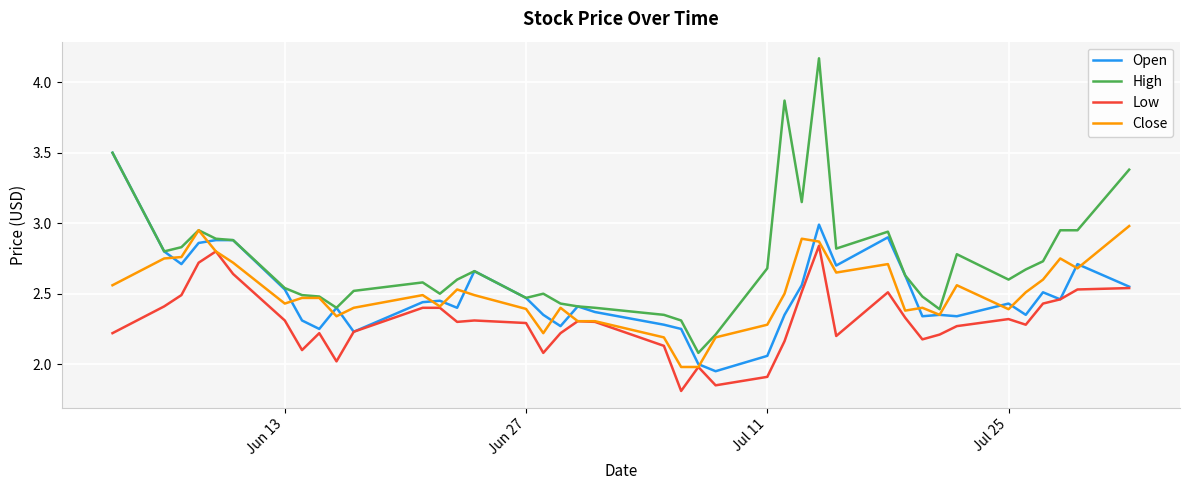

How many distinct data groups are displayed?

4